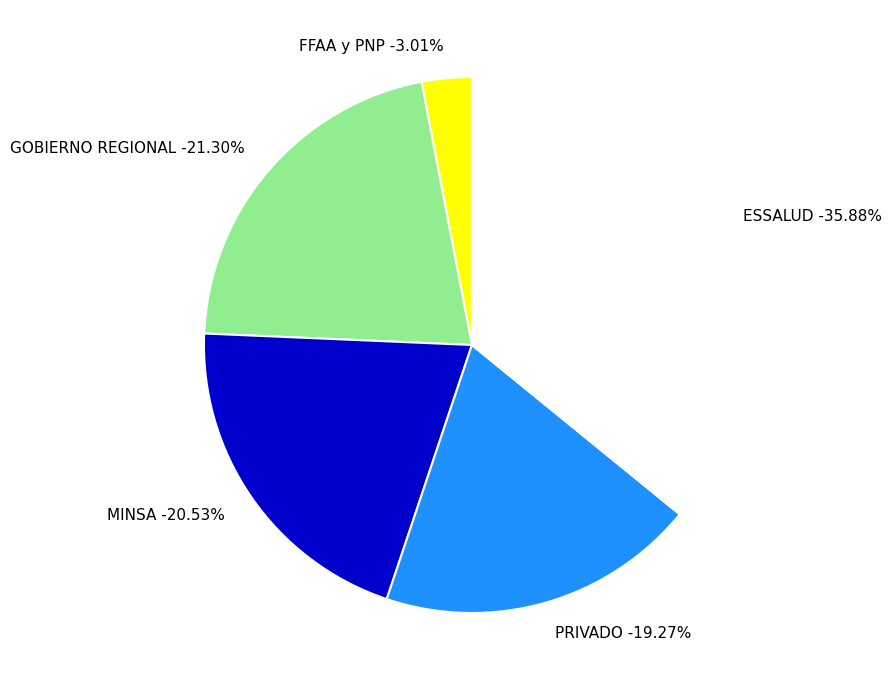

To the nearest percent, what is the difference between the largest and smallest slice percentages?

33%